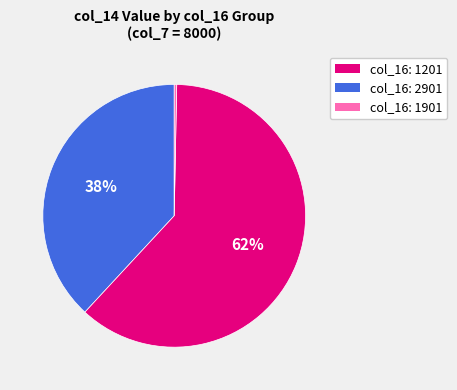

Between col_16: 1901 and col_16: 1201, which is larger?

col_16: 1201